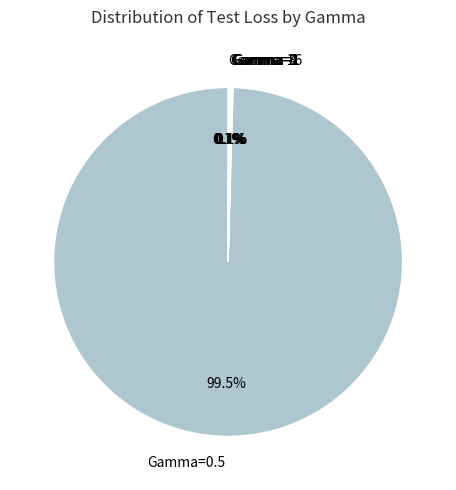

Which category has the biggest portion of the pie?

Gamma=0.5